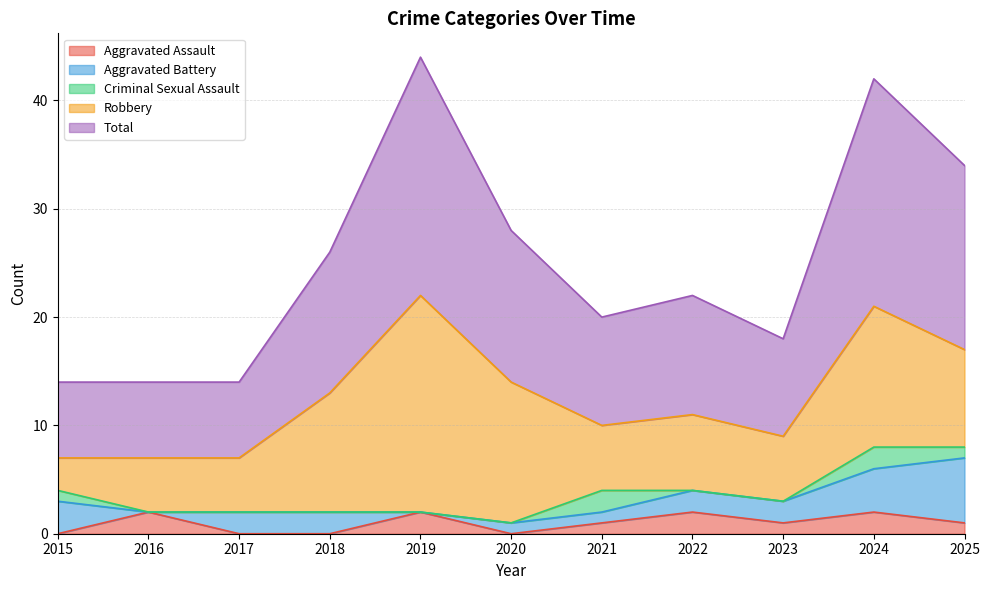

What is the difference between the highest and lowest values at 2017?

7